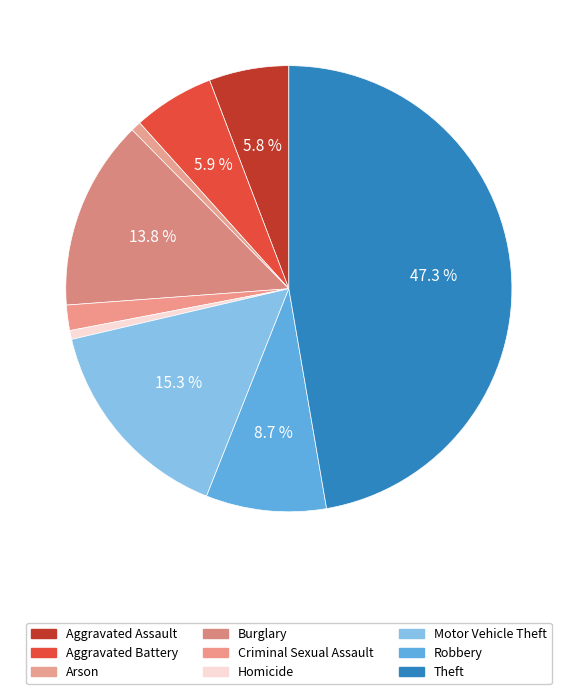

What percentage is the Arson slice, to the nearest percent?

1%